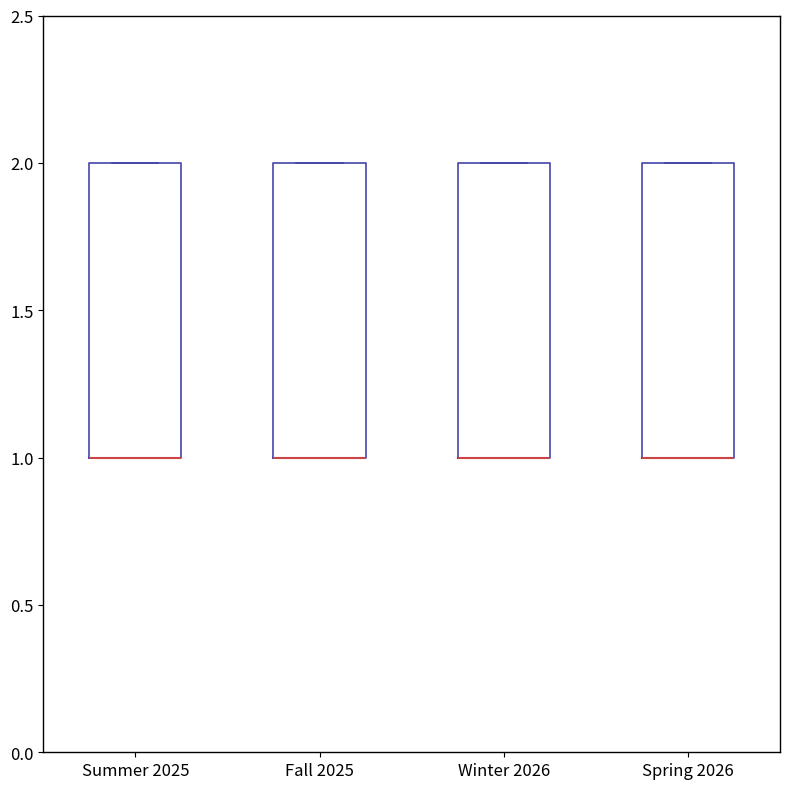

Reading left to right, read every box against the y-axis: the position of its median line, the range the box covers, and the ends of its whiskers. The values are not printed on the chart, so give them approximately, as read against the axis.

Summer 2025: median 1 (drawn on the box's lower edge), box 1 to 2, whiskers 1 to 2
Fall 2025: median 1 (drawn on the box's lower edge), box 1 to 2, whiskers 1 to 2
Winter 2026: median 1 (drawn on the box's lower edge), box 1 to 2, whiskers 1 to 2
Spring 2026: median 1 (drawn on the box's lower edge), box 1 to 2, whiskers 1 to 2